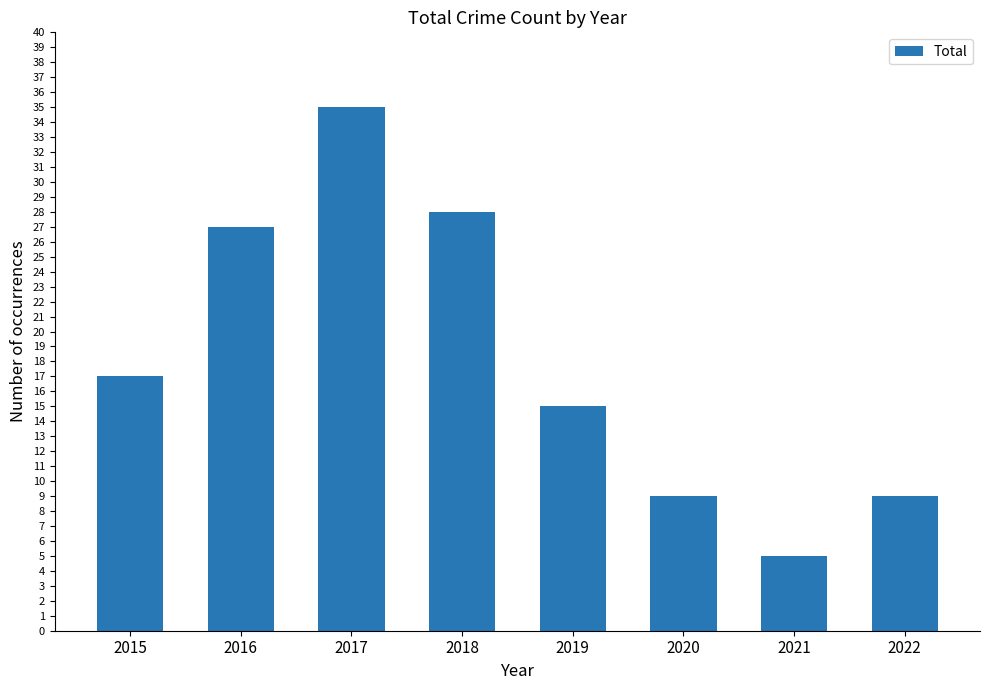

True or false: the data shows 6 at 2015.

False